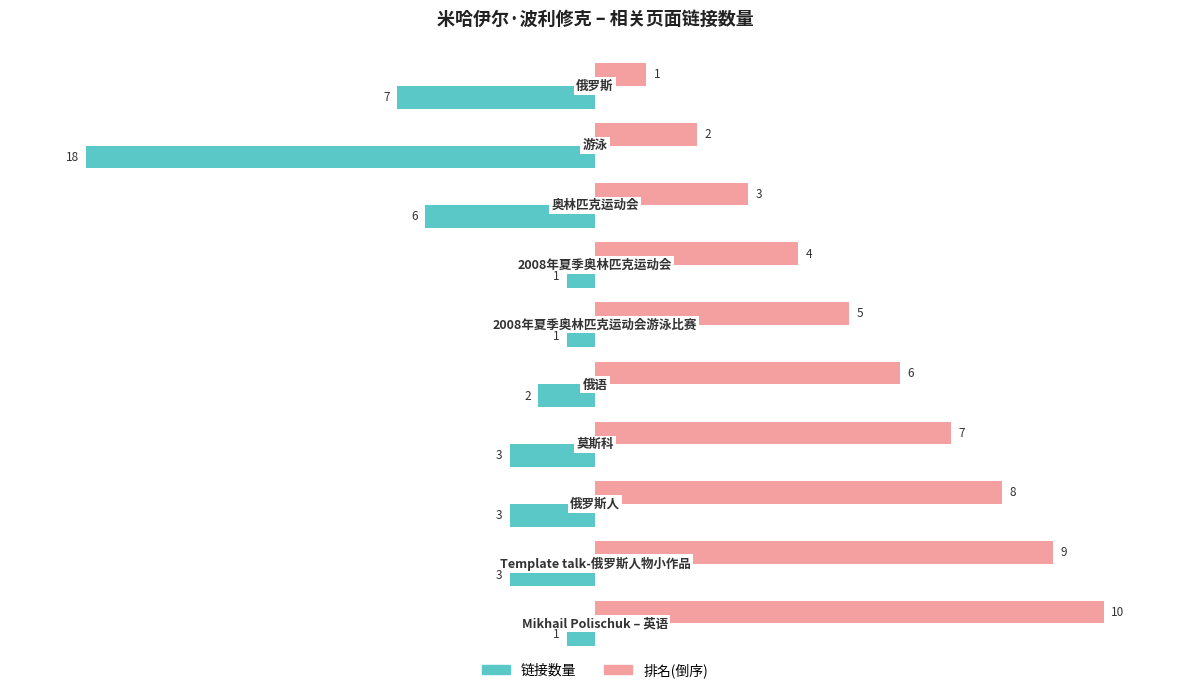

What are all the series names shown in the legend?

链接数量, 排名(倒序)